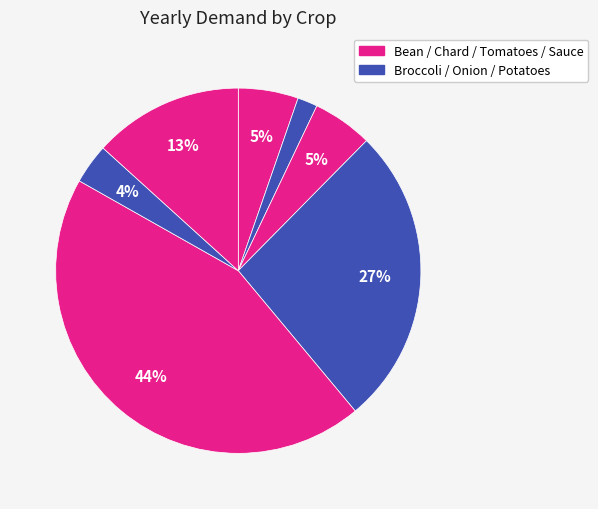

Count the number of slices in the pie.

7